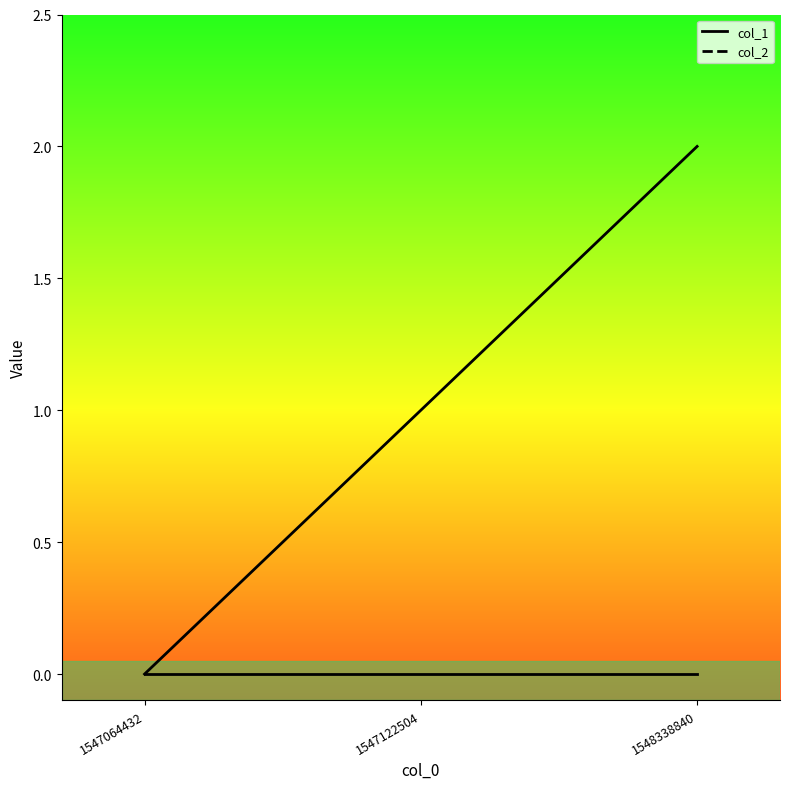

Reading left to right, list all the values displayed in this chart.

0	1	2